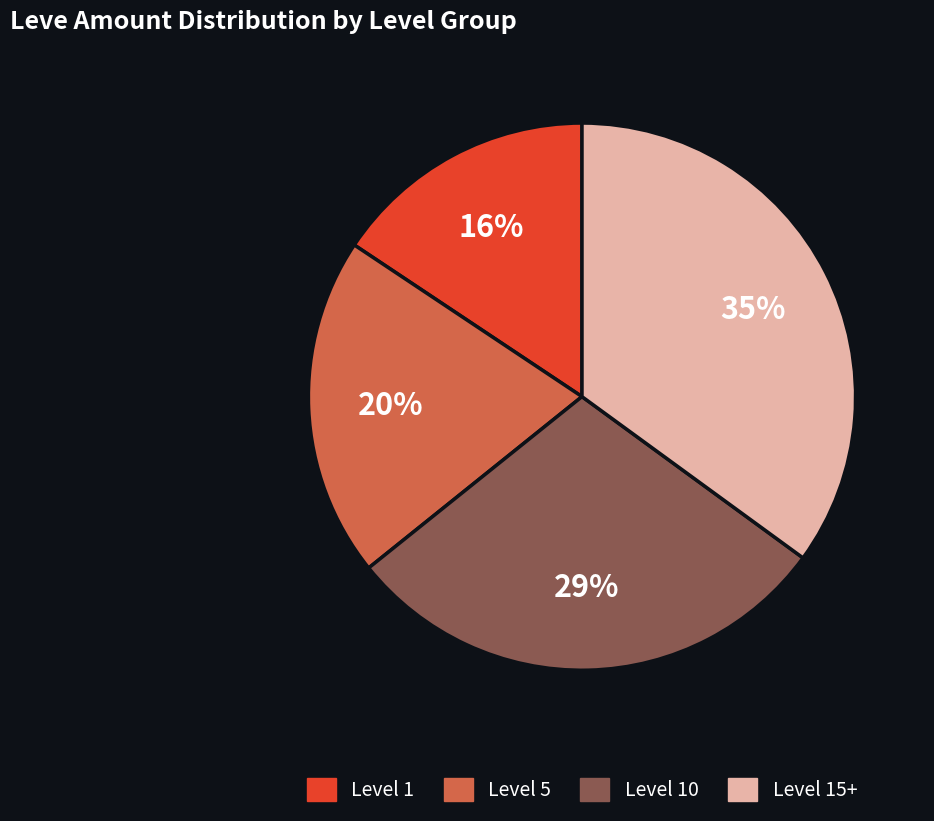

Does any single category account for the majority?

No